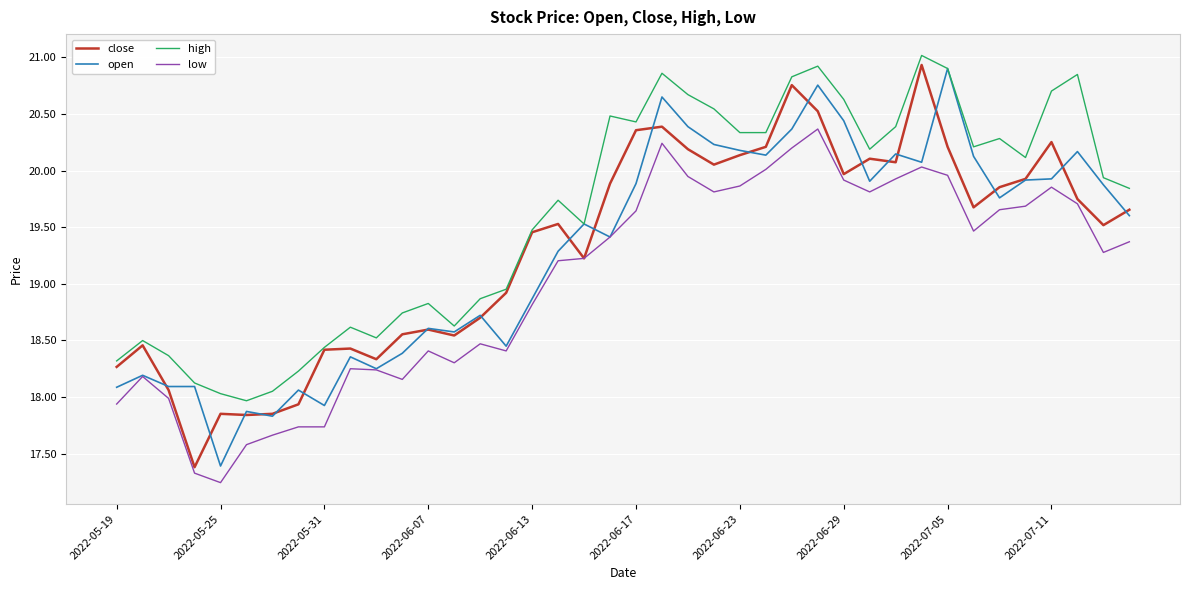

How many series are shown in this chart?

4